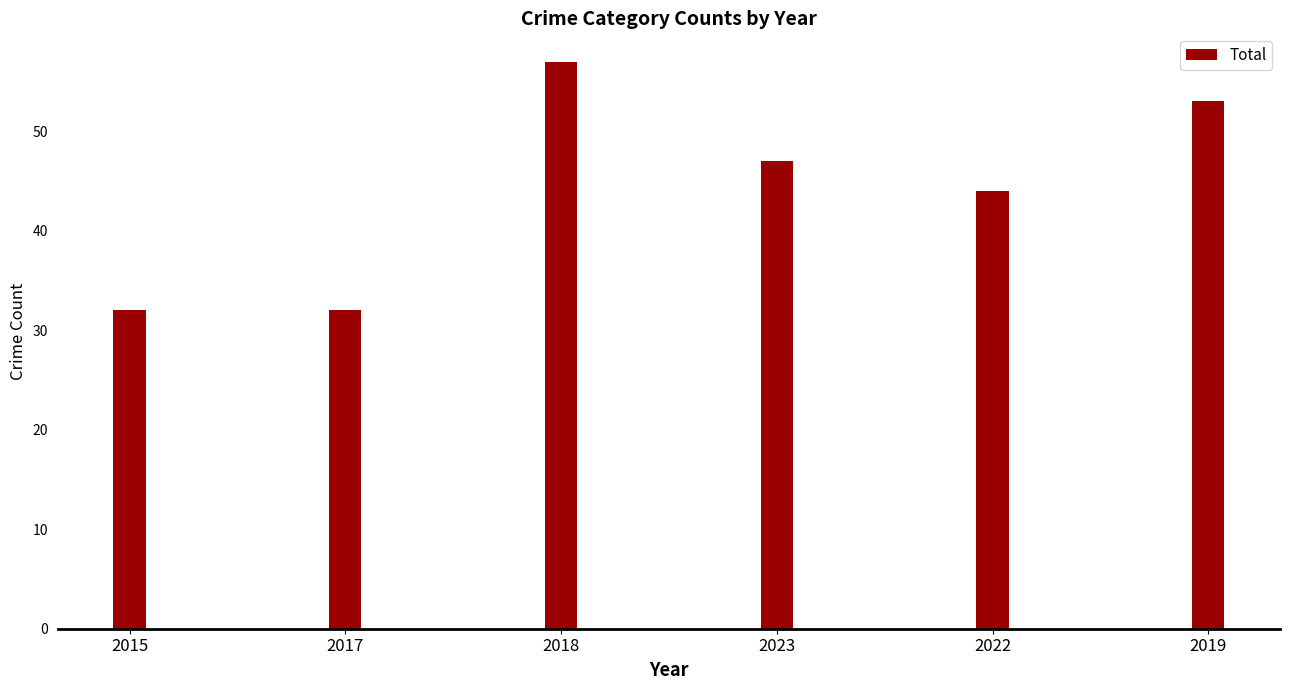

Reading right to left, extract all data points from this chart.

2019=53	2022=44	2023=47	2018=57	2017=32	2015=32